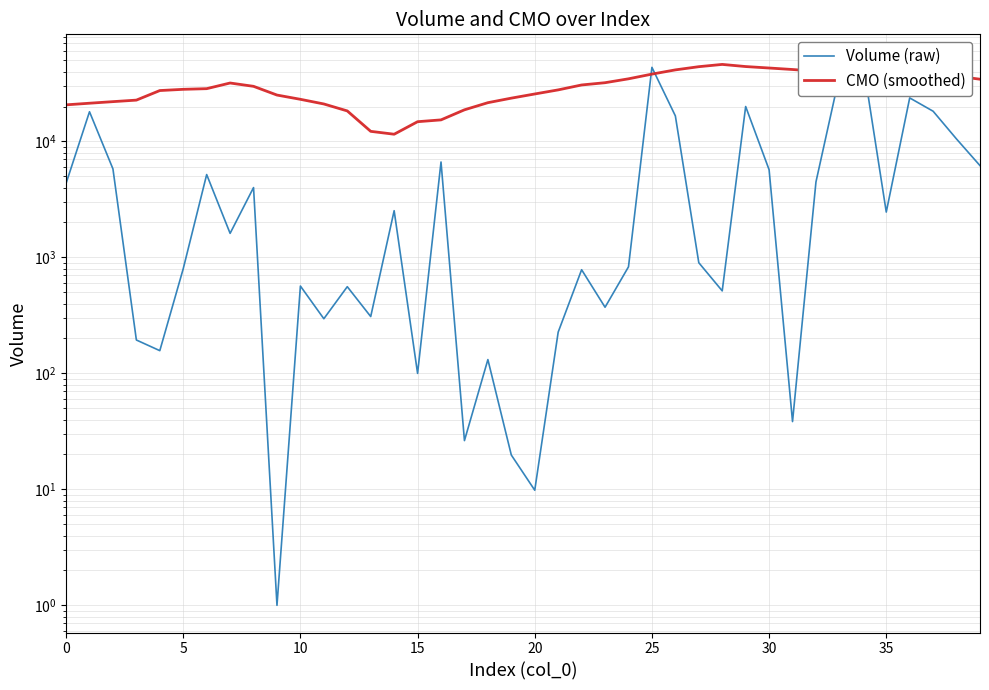

List the series in order of their overall mean, lowest first.

Volume (raw), CMO (smoothed)